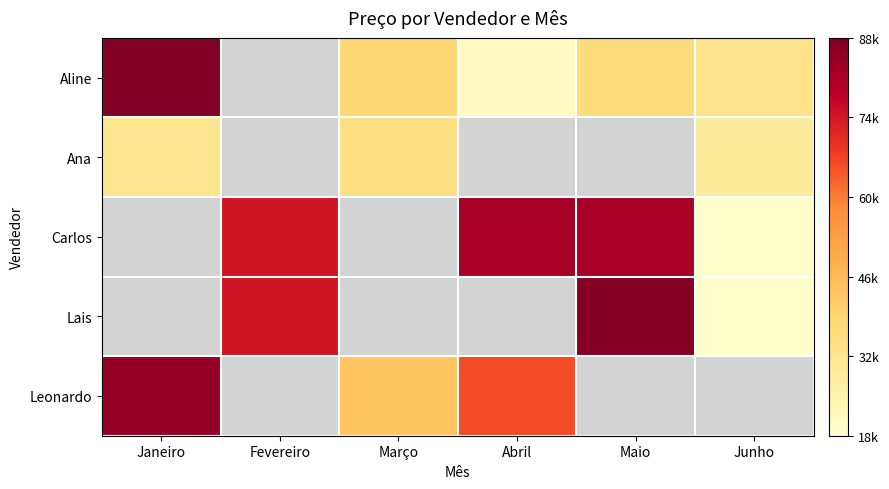

Is it true that Carlos equals 45466.8 at Abril?

False